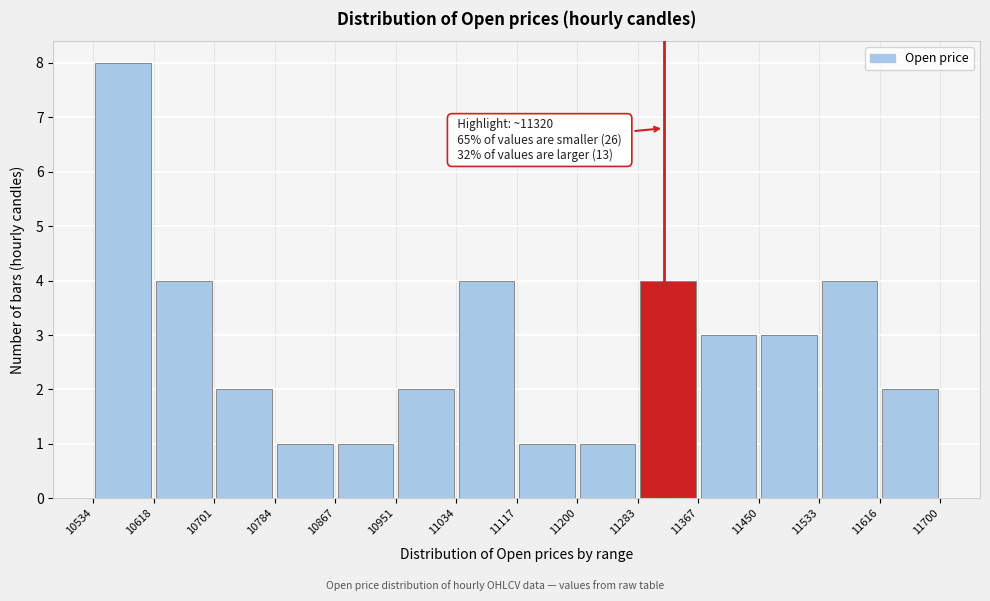

Which range on the x-axis has the tallest bar?

10534 to 10618